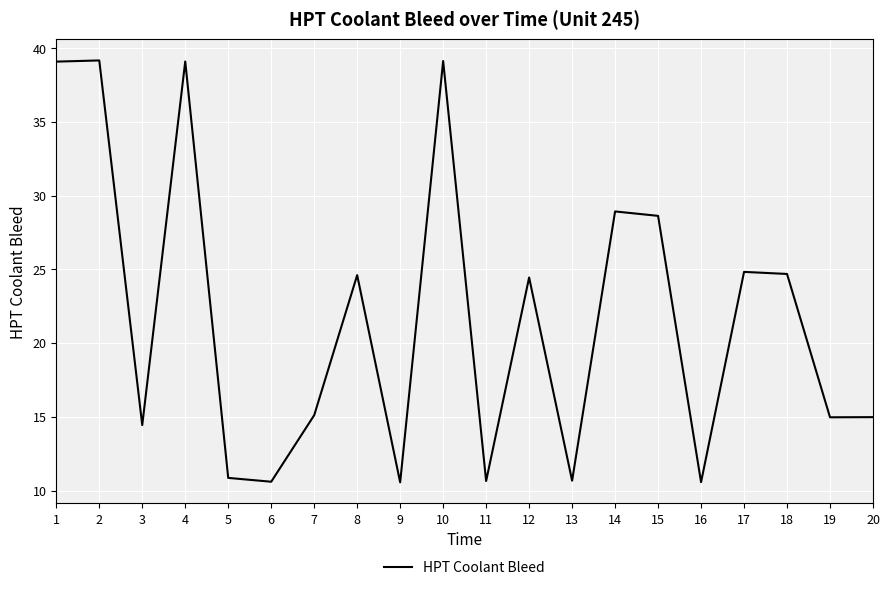

What value does the data have at 1?

39.1